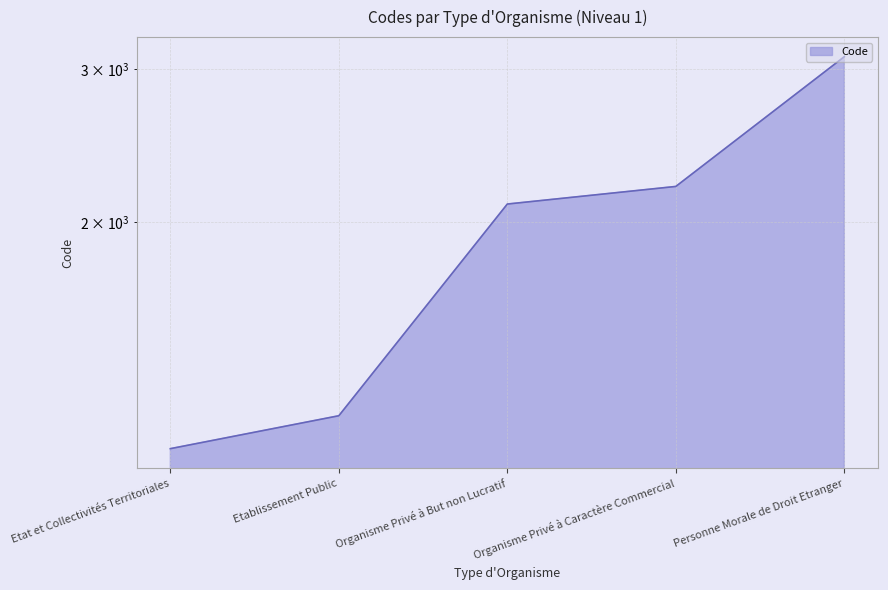

What is the difference between the maximum and minimum values?

2000